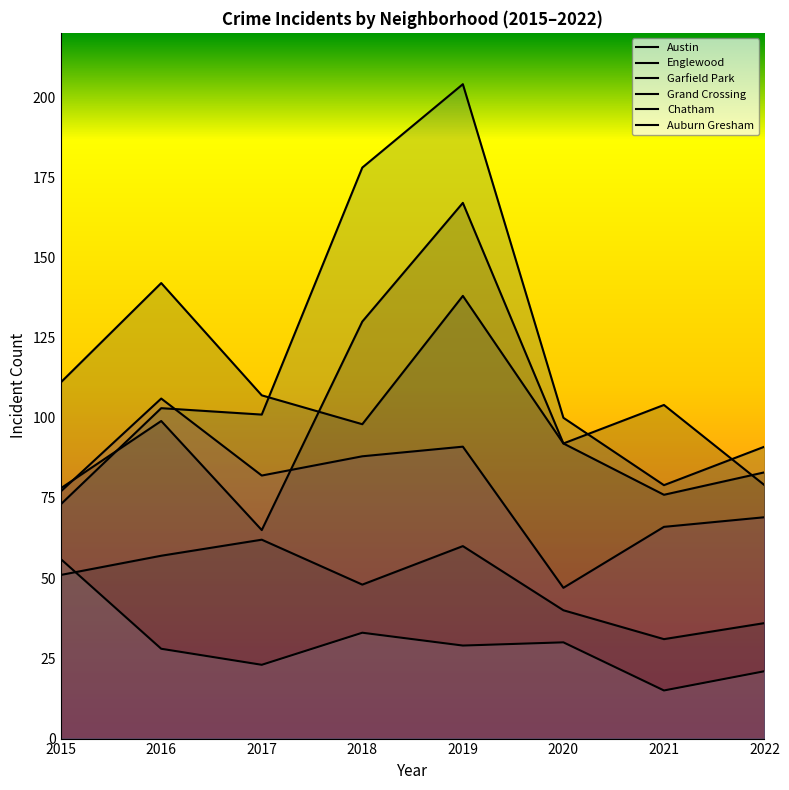

What is the value of the Grand Crossing point at the 8th from the left?

69